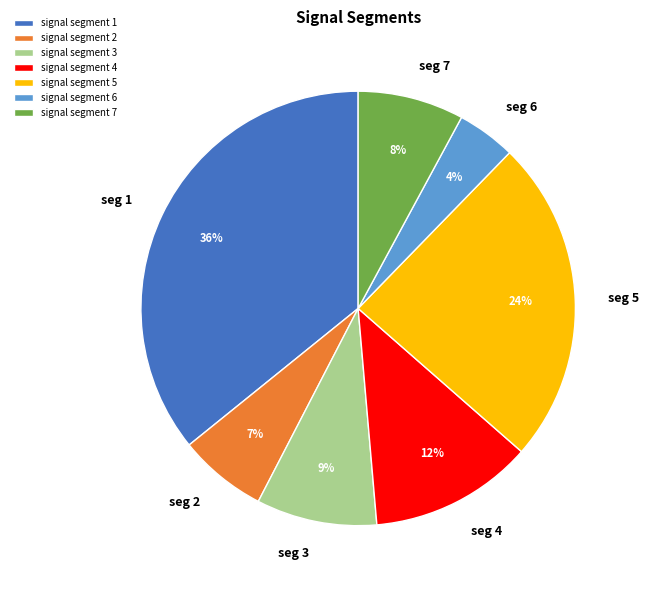

Is it true that signal segment 4 is 1% of the pie?

False